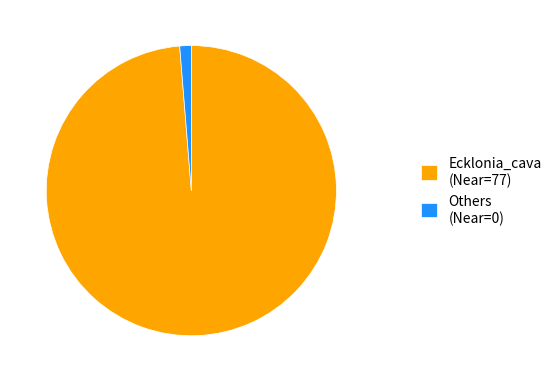

True or false: Ecklonia_cava (Near=77) accounts for 99% of the total.

True